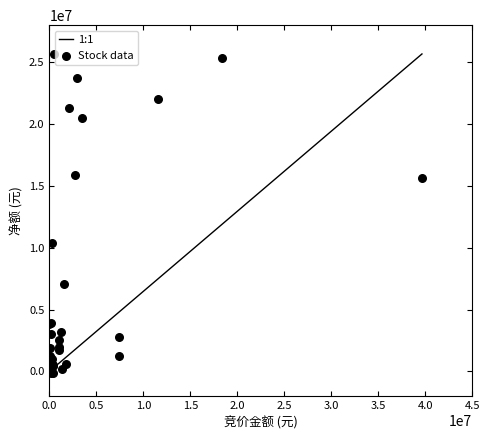

What Y value in the scatter plot is closest to 12762779?

10413380